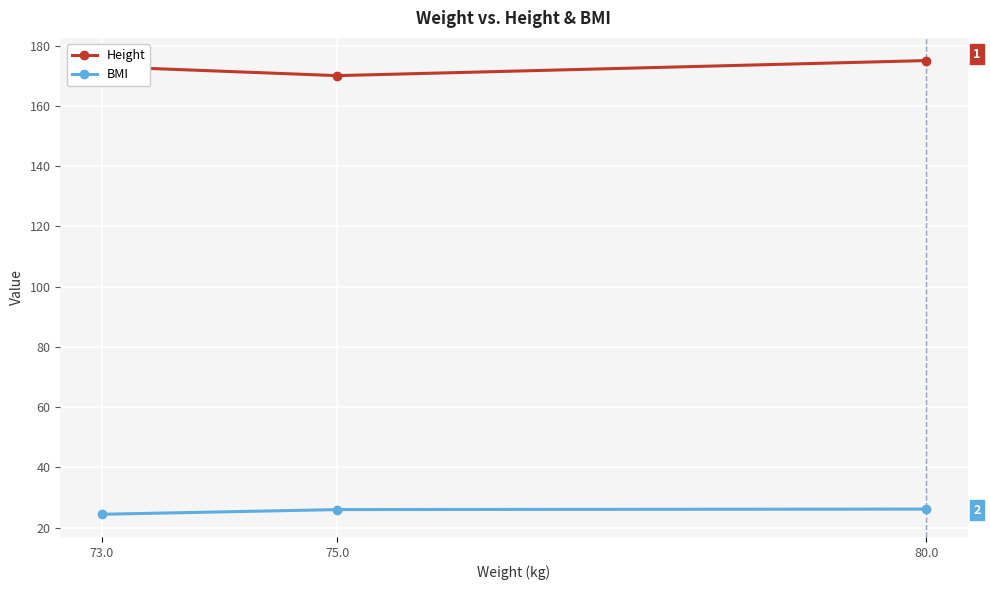

Which label corresponds to the smallest value in the chart?

73.0